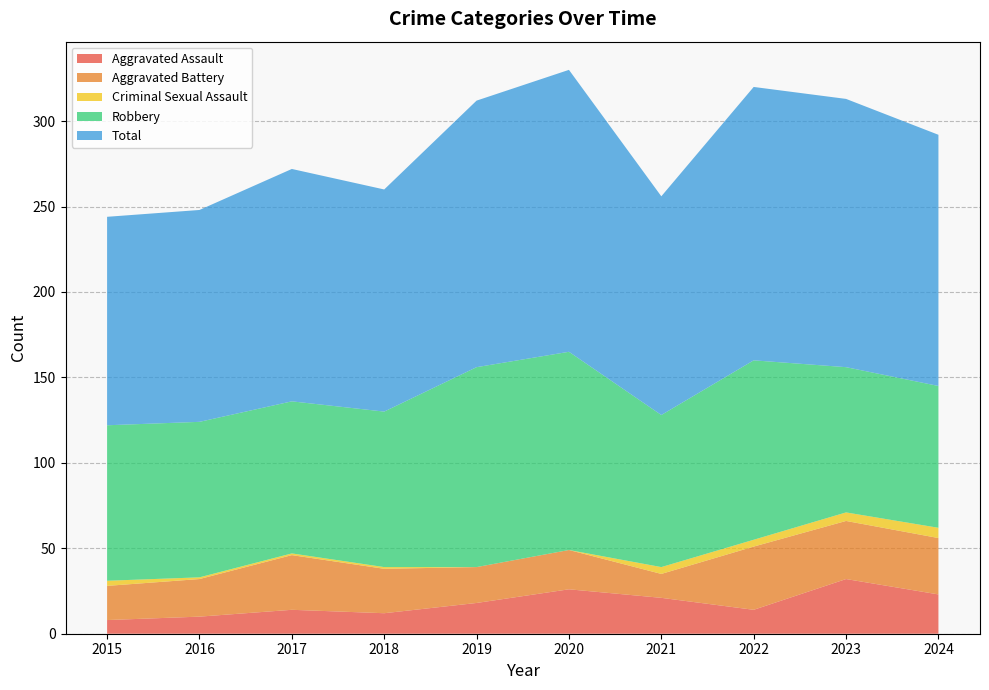

Reading left to right, what are all the values shown in this chart?

Aggravated Assault: 8	10	14	12	18	26	21	14	32	23
Aggravated Battery: 20	22	32	26	21	23	14	37	34	33
Criminal Sexual Assault: 3	1	1	1	0	0	4	4	5	6
Robbery: 91	91	89	91	117	116	89	105	85	83
Total: 122	124	136	130	156	165	128	160	157	147